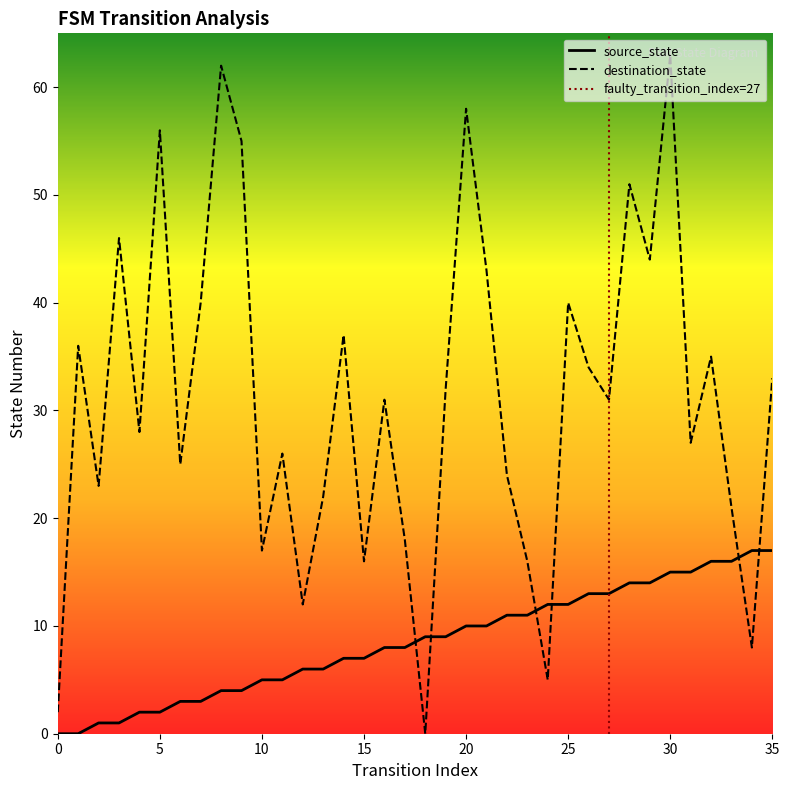

What is the total value across all series at 30?

78